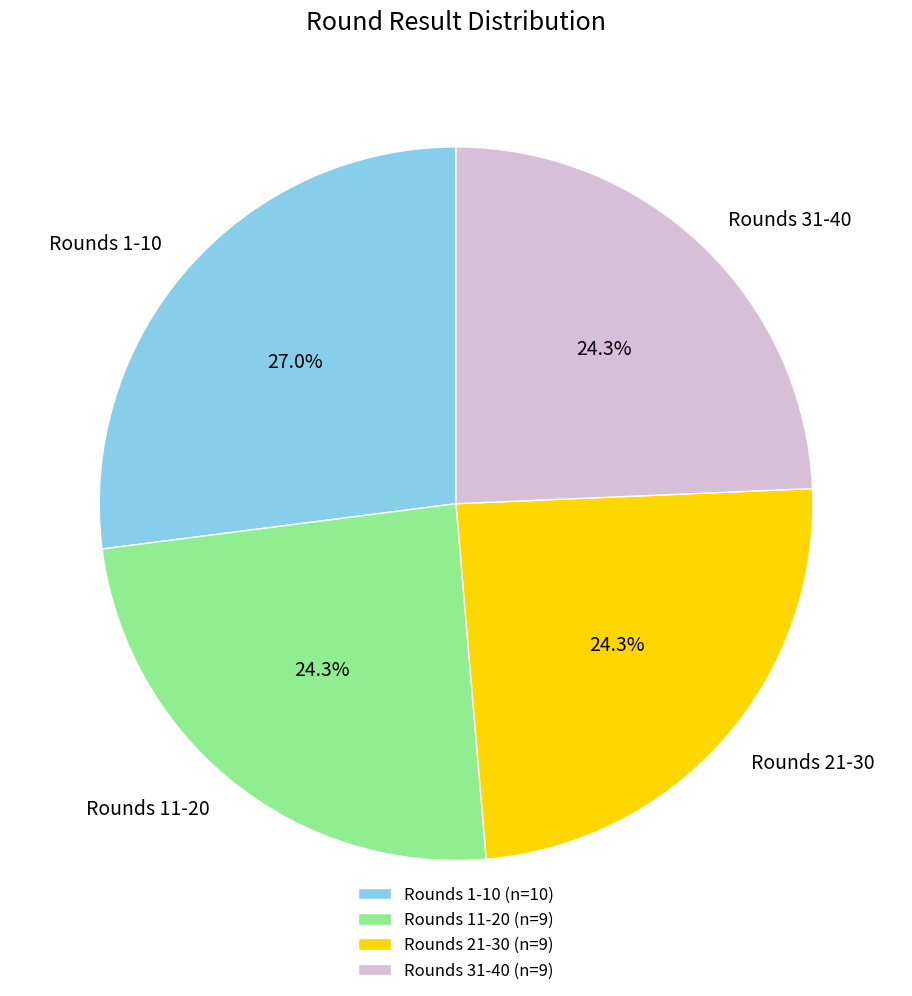

Approximately how many times larger is the value at Rounds 1-10 compared to Rounds 31-40?

1.1